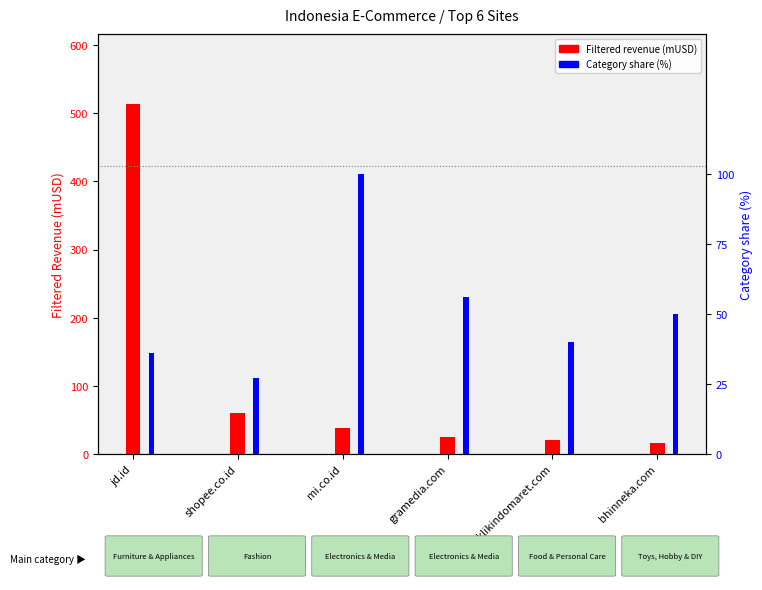

Which category has the lowest value across all series?

bhinneka.com